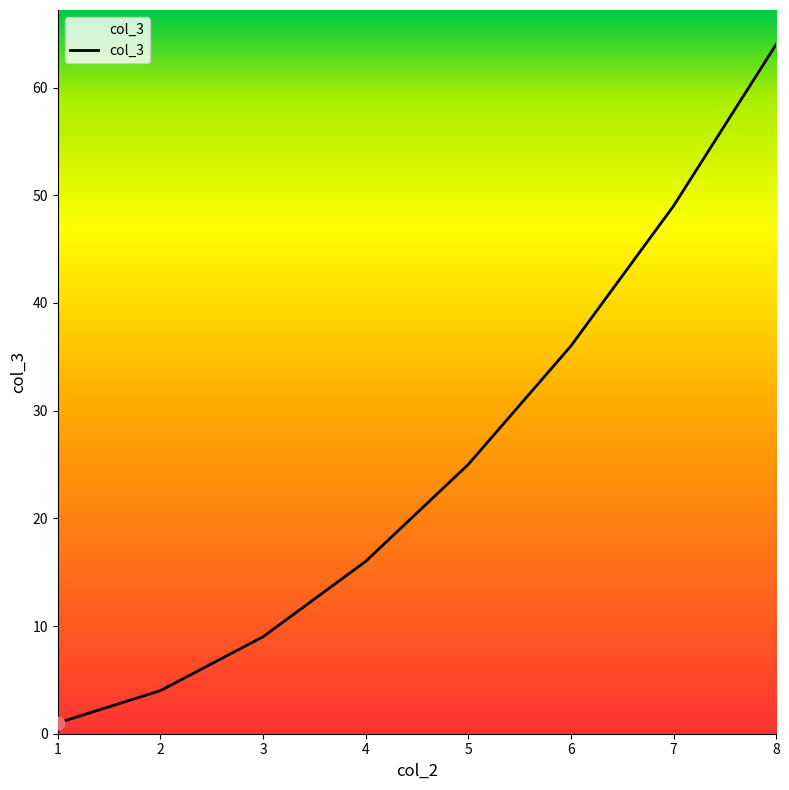

What is the change in value from 1 to 7?

+48